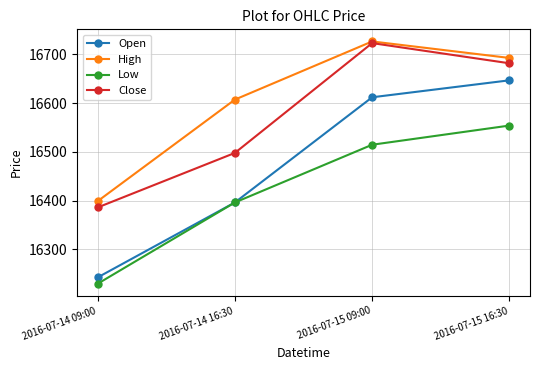

Which label corresponds to the largest value in the chart?

2016-07-15 09:00